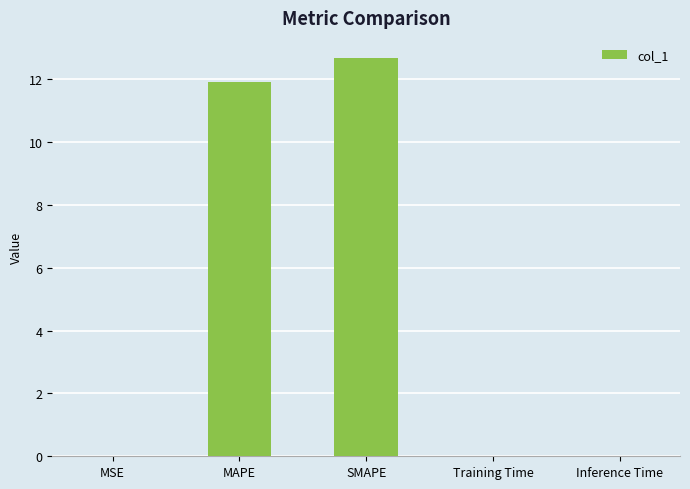

What is the sum of all values?

24.6